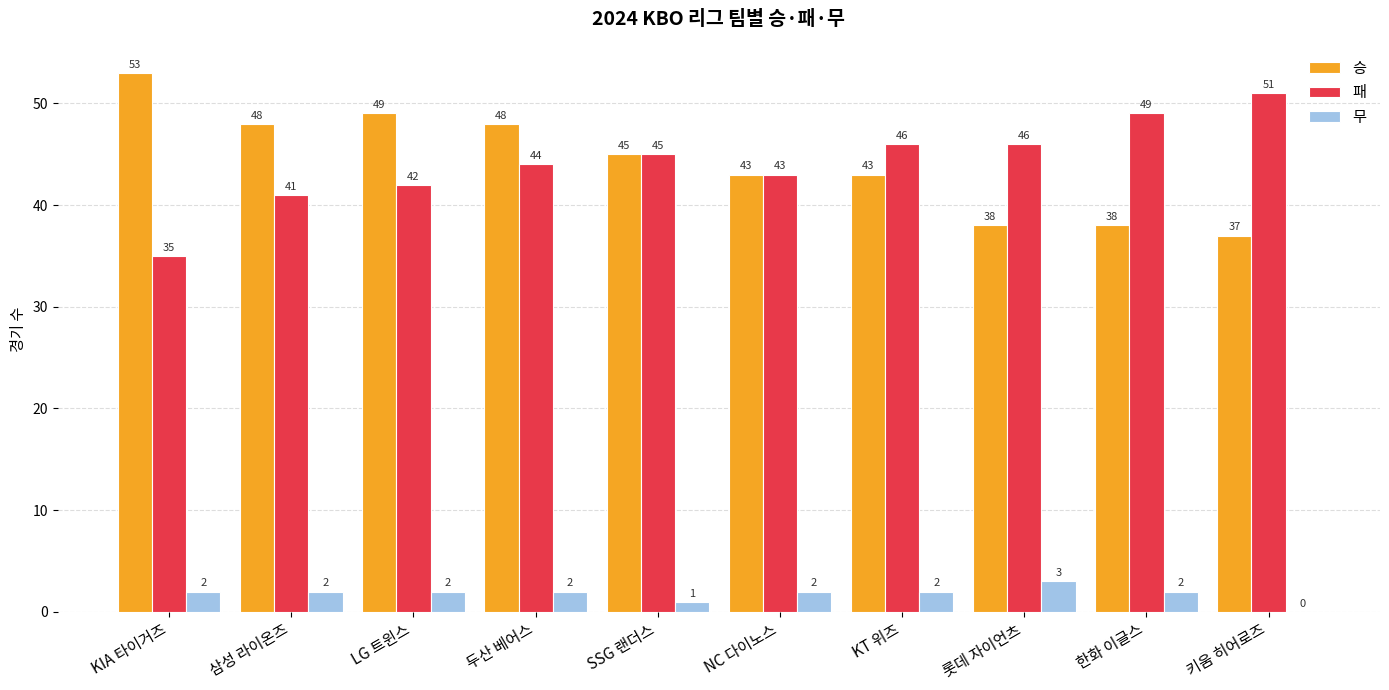

What is the spread (max minus min) of values at SSG 랜더스?

44